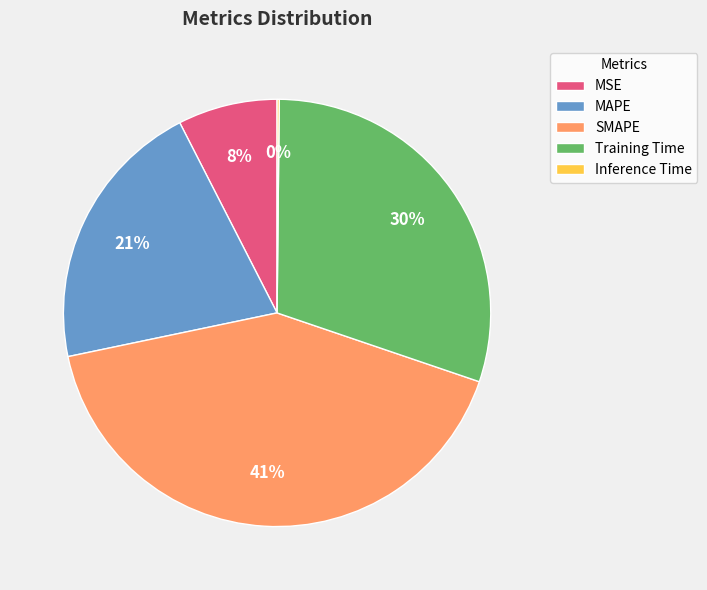

Combined, do Training Time and MSE account for over 50%?

No